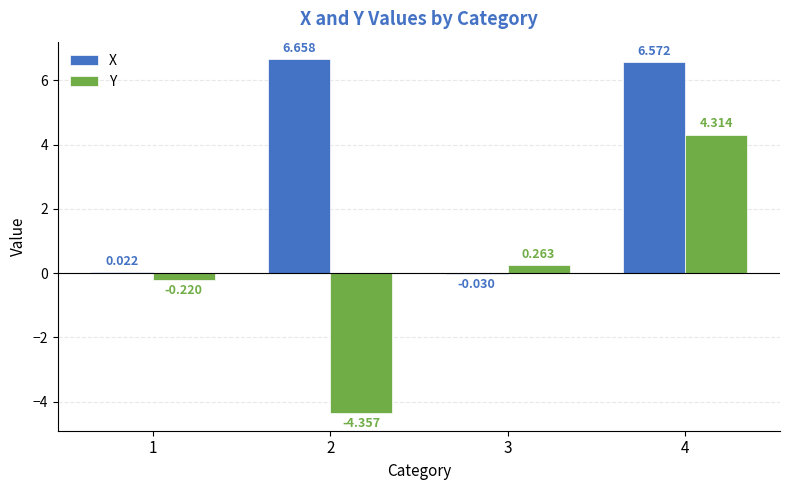

Which series changed the most between 1 and 4?

X